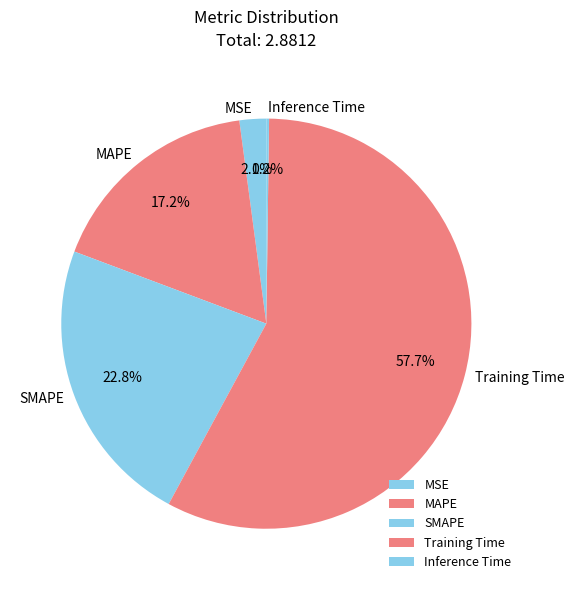

Is it true that SMAPE is 29% of the pie?

False